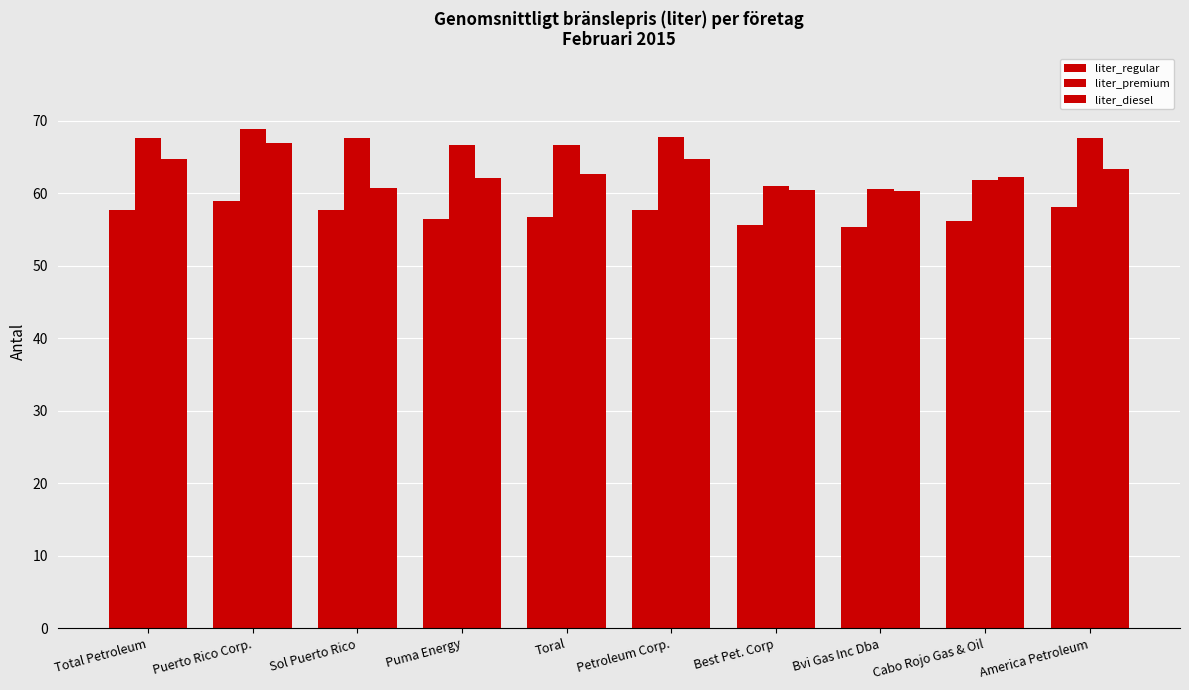

What is the average value of the liter_regular series?

57.1